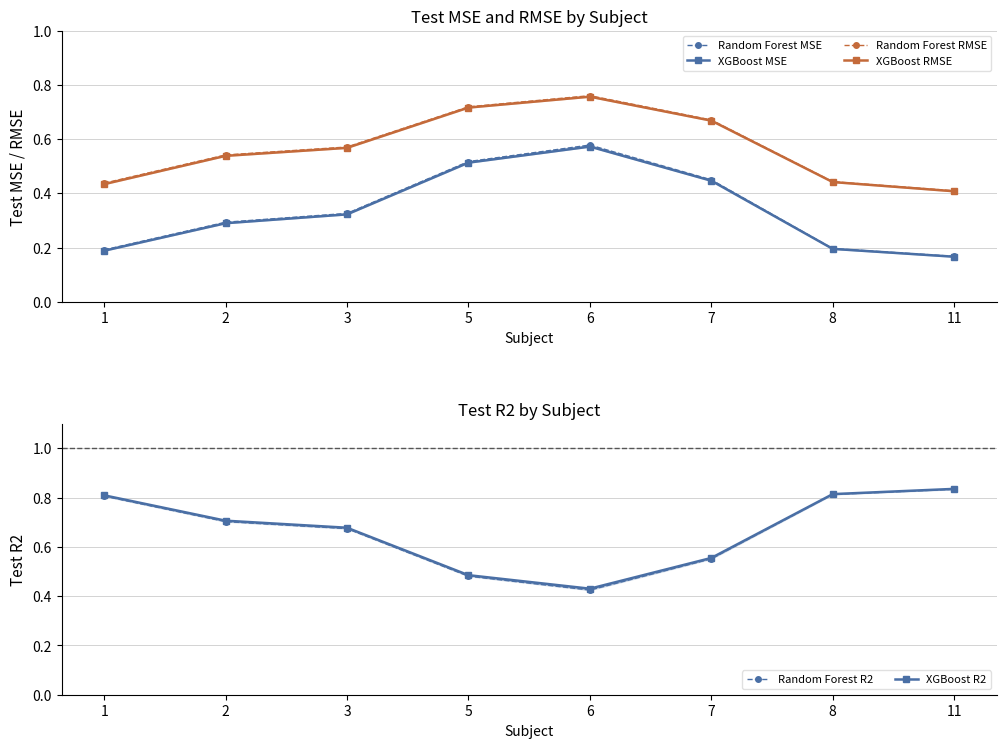

Is it true that Random Forest MSE equals 0.2 at 11?

True